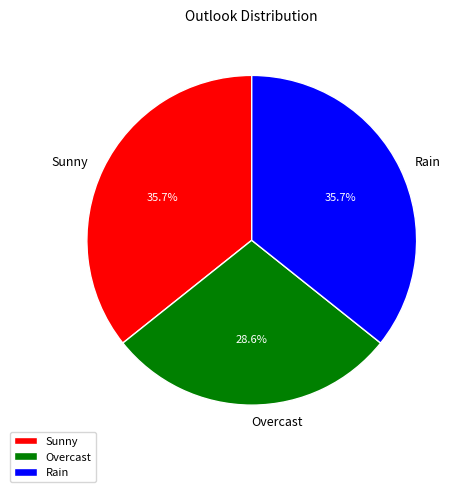

To the nearest percent, what portion does Rain represent?

36%